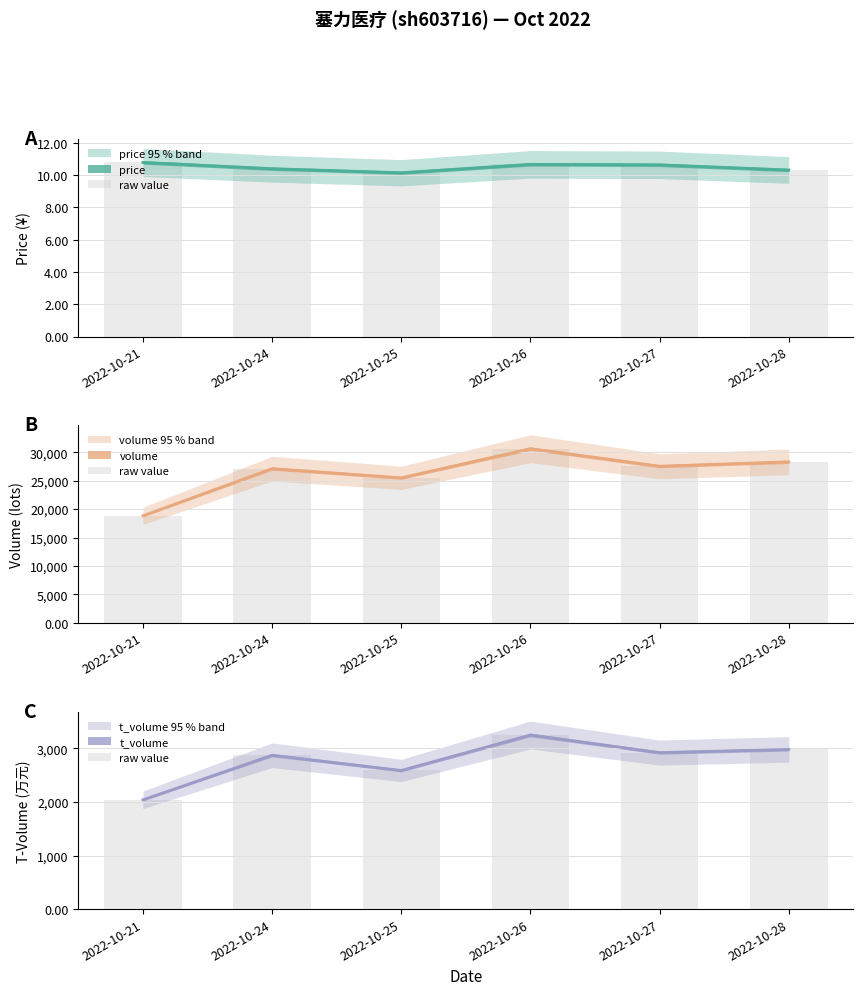

What is the difference between the values at 2022-10-26 and 2022-10-24?

378